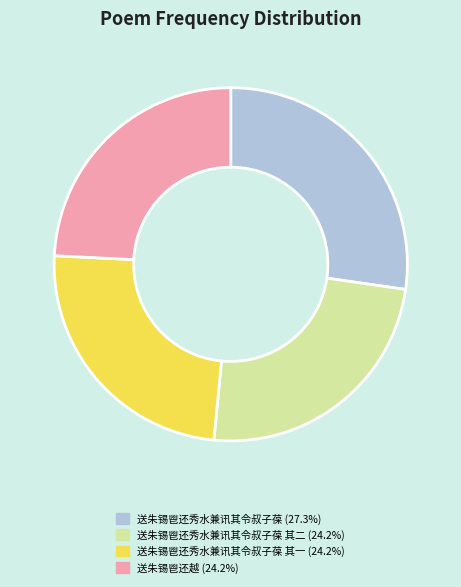

Is there any slice that represents more than half of the pie?

No